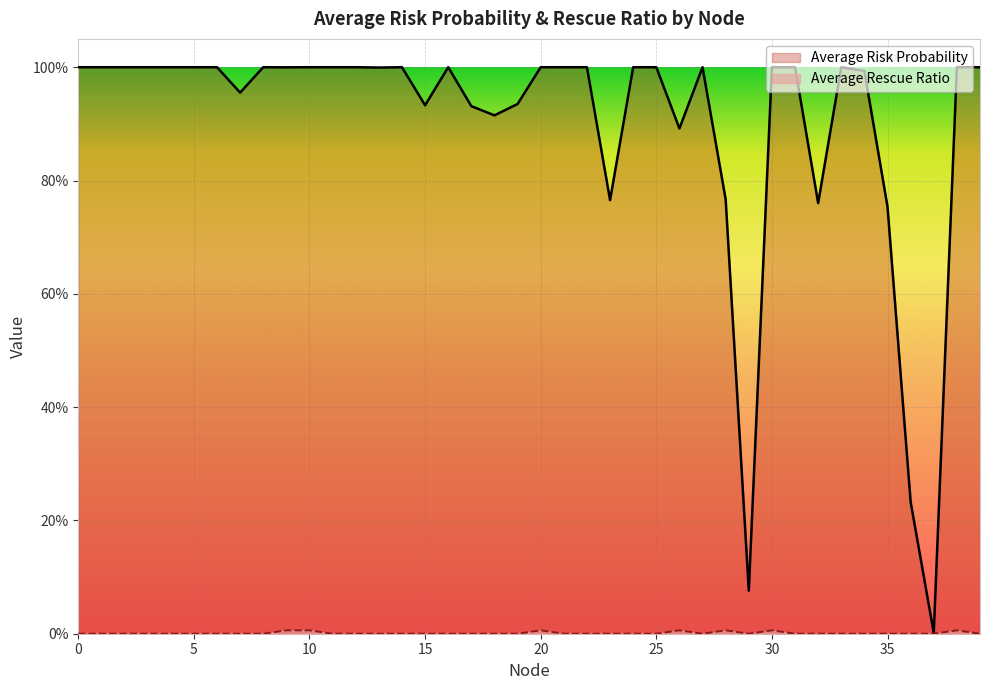

How many Average Rescue Ratio values are between 0 and 1?

40